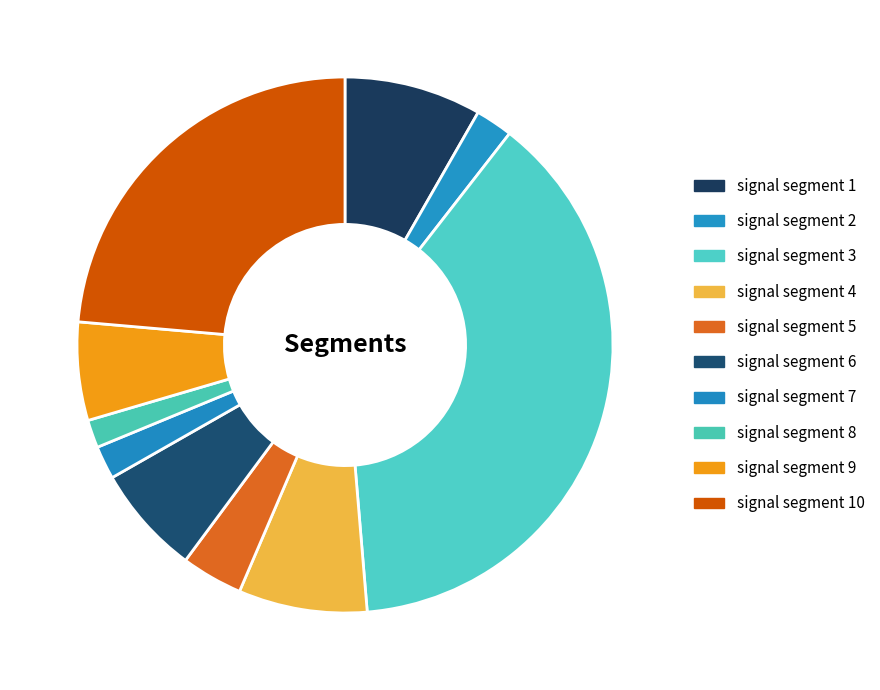

Which category has the biggest portion of the pie?

signal segment 3